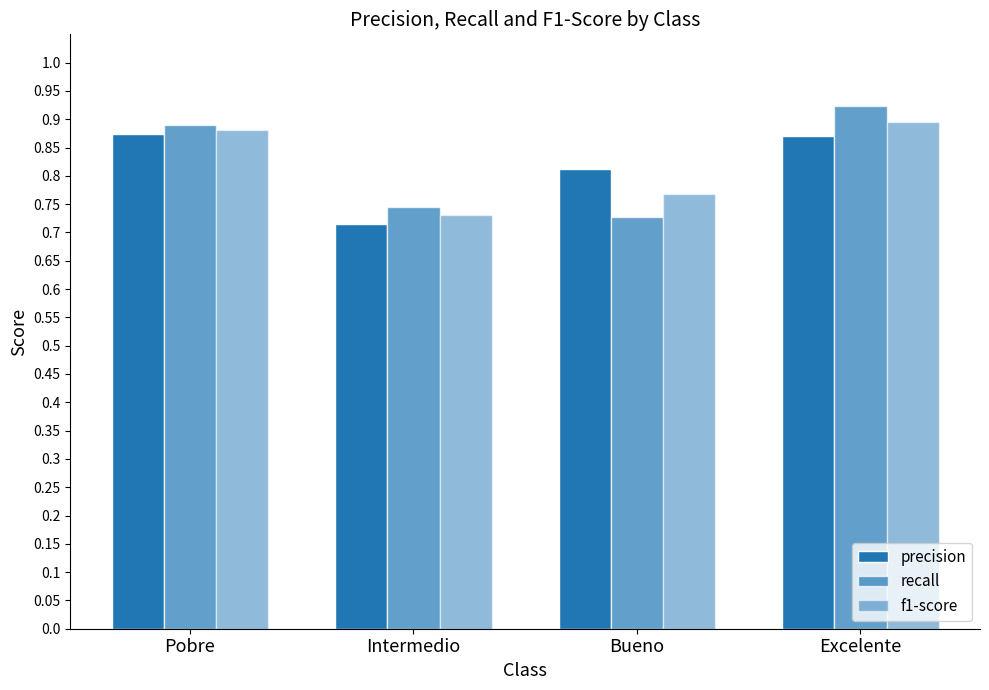

How many distinct data groups are displayed?

3